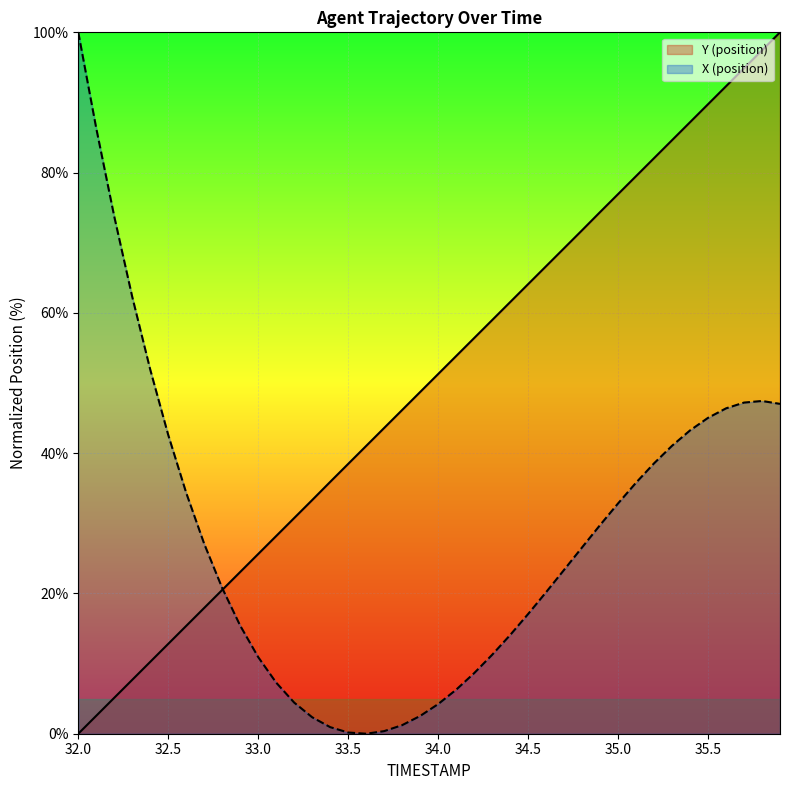

How many values in the X (position) series are below 26?

20